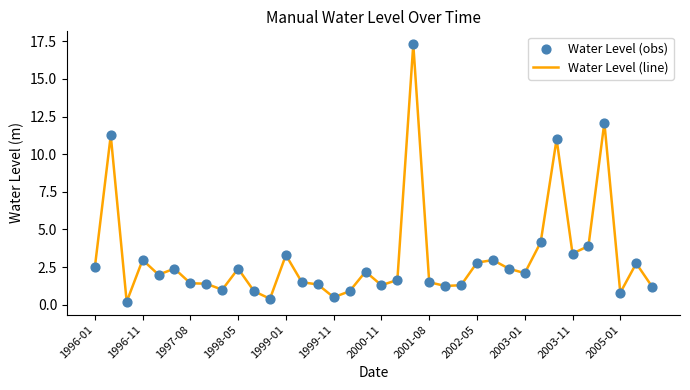

What is the maximum value shown in the chart?

17.3